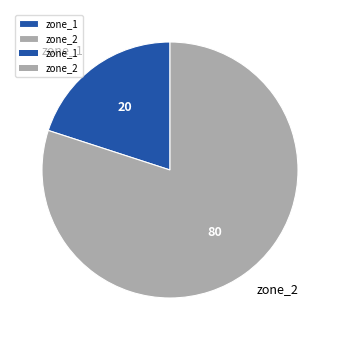

Which slice is the largest?

zone_2